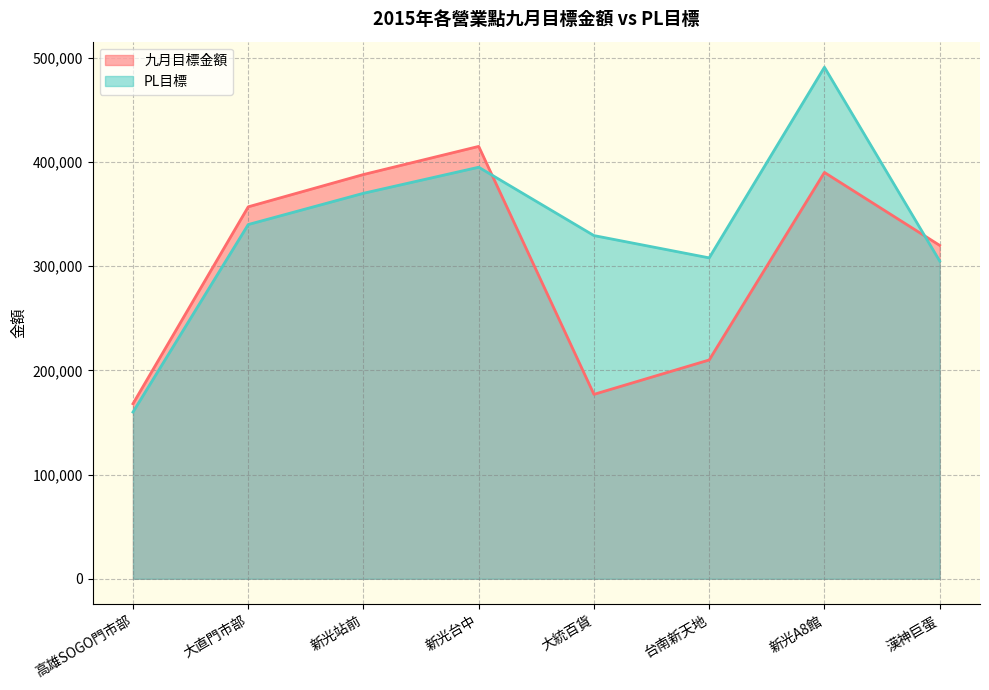

What is the total value across all series at 新光A8館?

880968